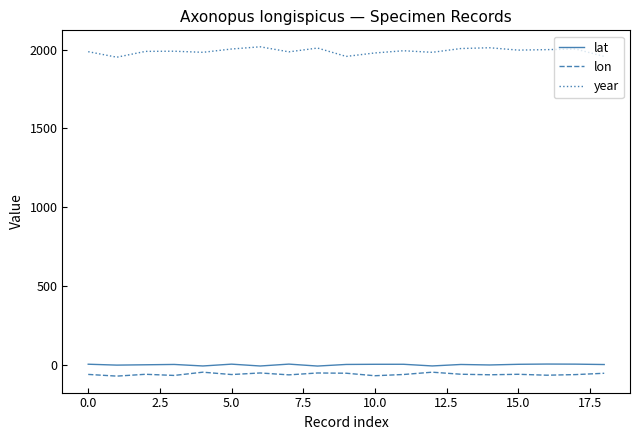

True or false: year and lat cross at least once.

False